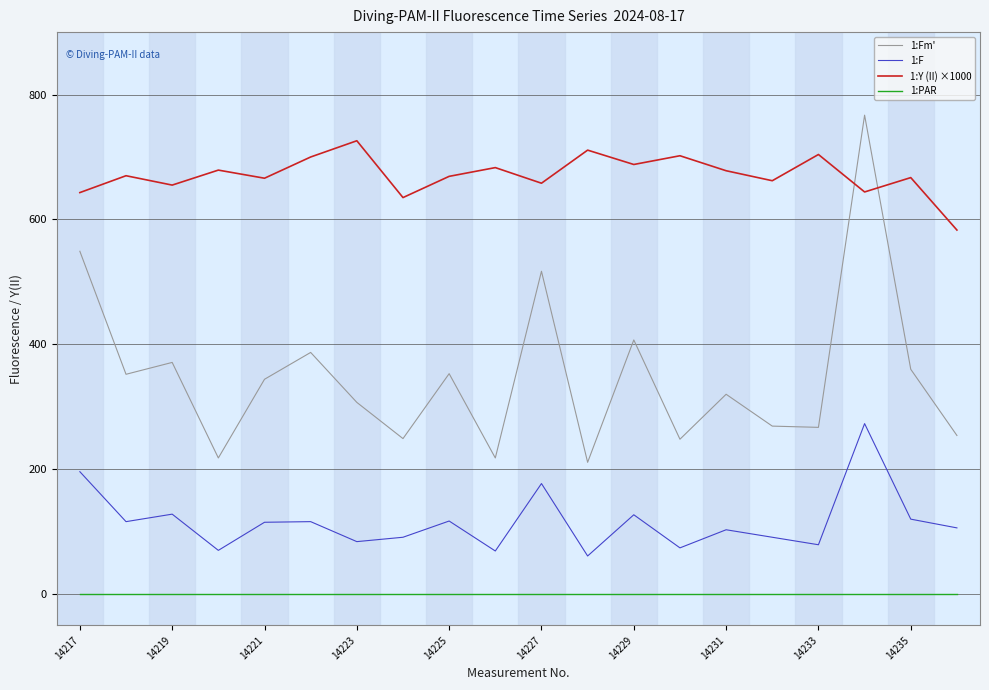

Rank the series by their maximum value, from lowest to highest.

1:PAR, 1:F, 1:Y (II) ×1000, 1:Fm'